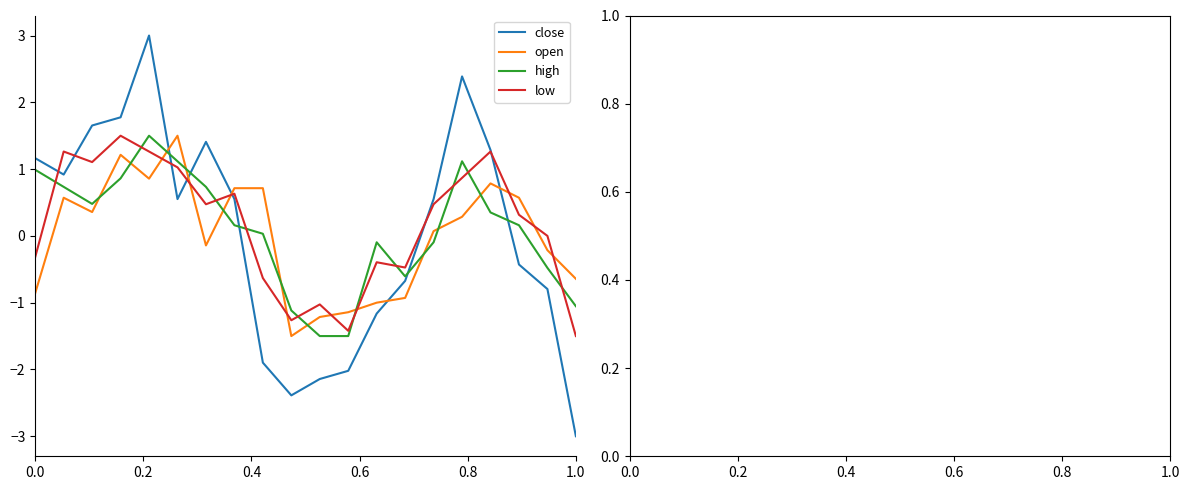

At how many categories does at least one series exceed 1?

9